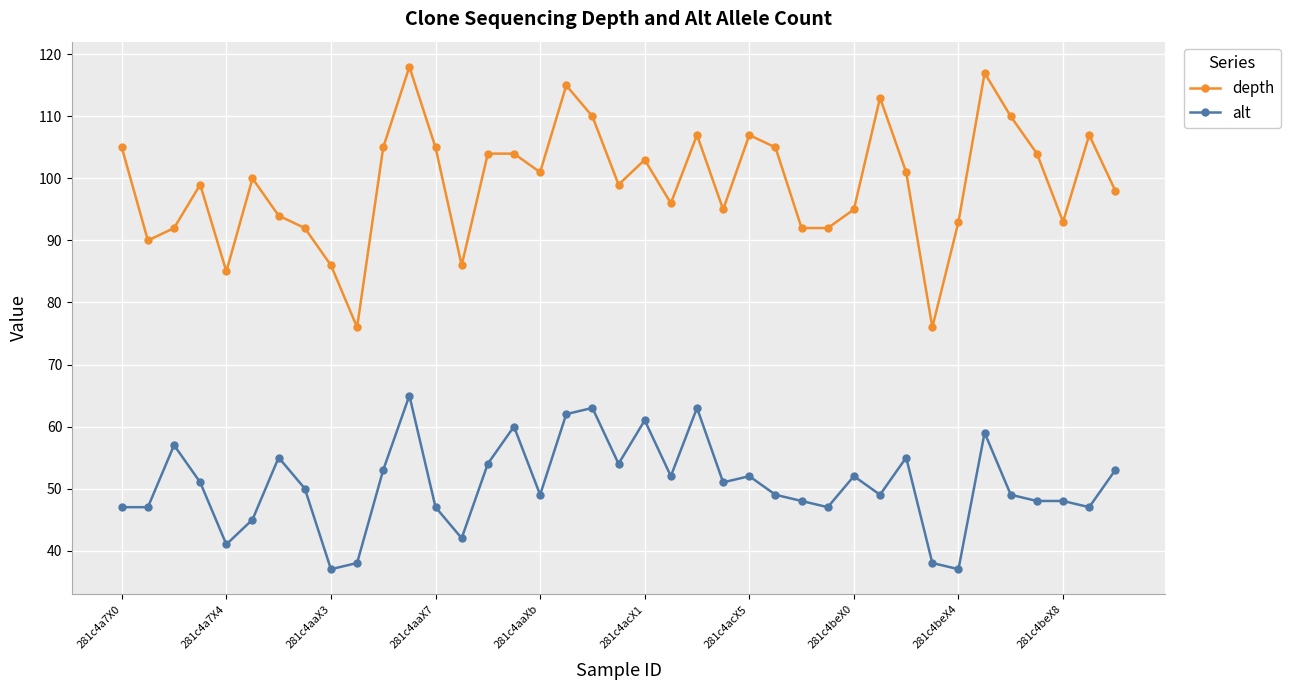

What is the difference between the second highest and second lowest values in the depth series?

41